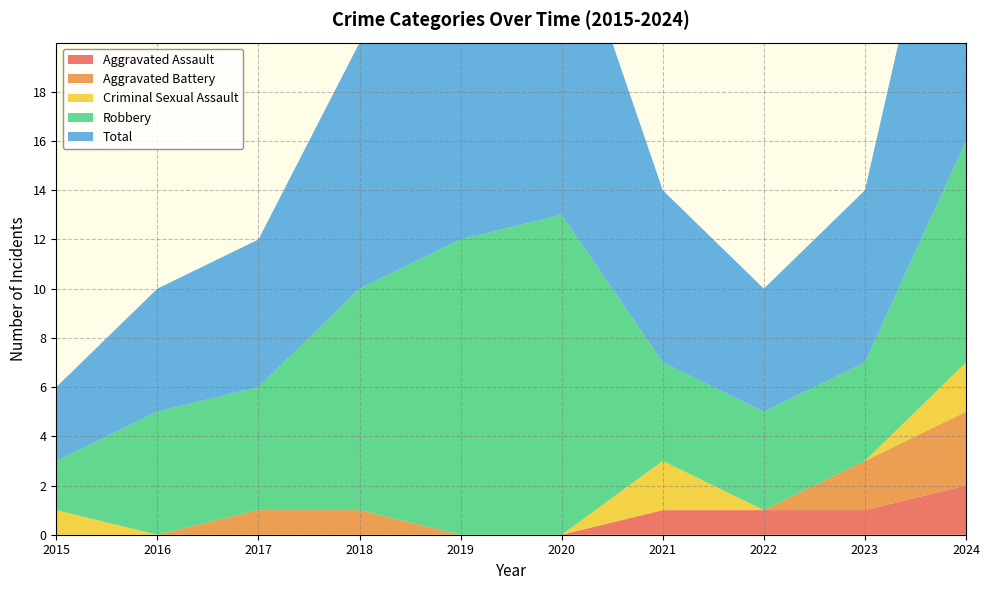

Reading left to right, list all the values displayed in this chart.

Aggravated Assault: 0	0	0	0	0	0	1	1	1	2
Aggravated Battery: 0	0	1	1	0	0	0	0	2	3
Criminal Sexual Assault: 1	0	0	0	0	0	2	0	0	2
Robbery: 2	5	5	9	12	13	4	4	4	9
Total: 3	5	6	10	12	13	7	5	7	16